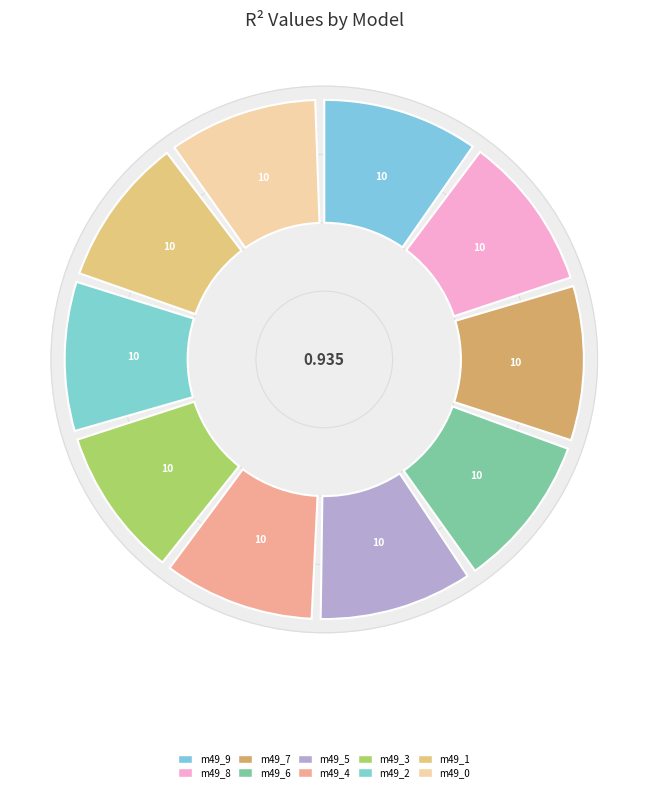

Which has a higher value, model_1_49_1 or model_1_49_7?

model_1_49_7